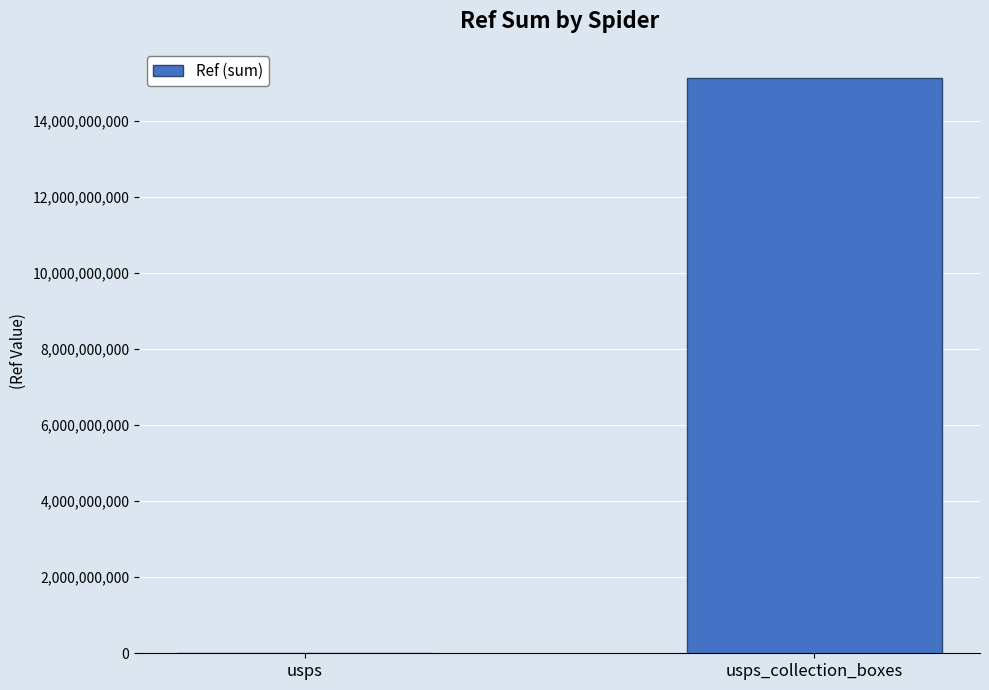

What is the greatest value displayed?

15141300003